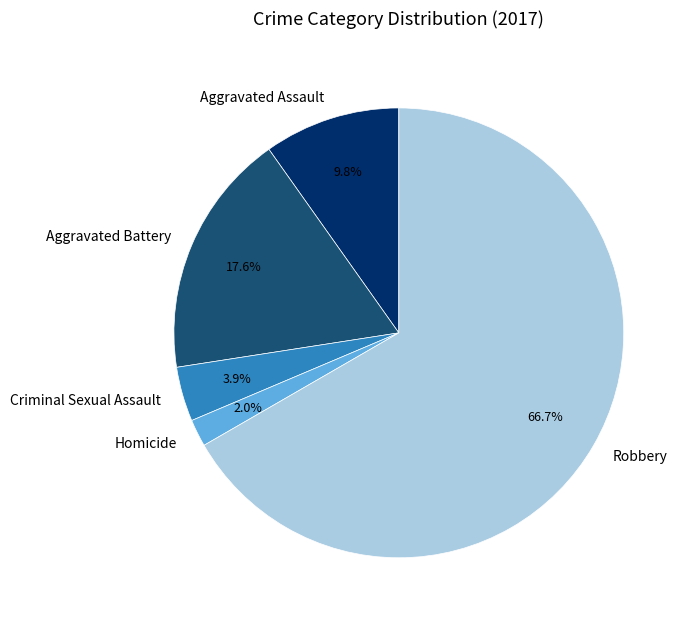

Rank the categories by value from highest to lowest.

Robbery, Aggravated Battery, Aggravated Assault, Criminal Sexual Assault, Homicide